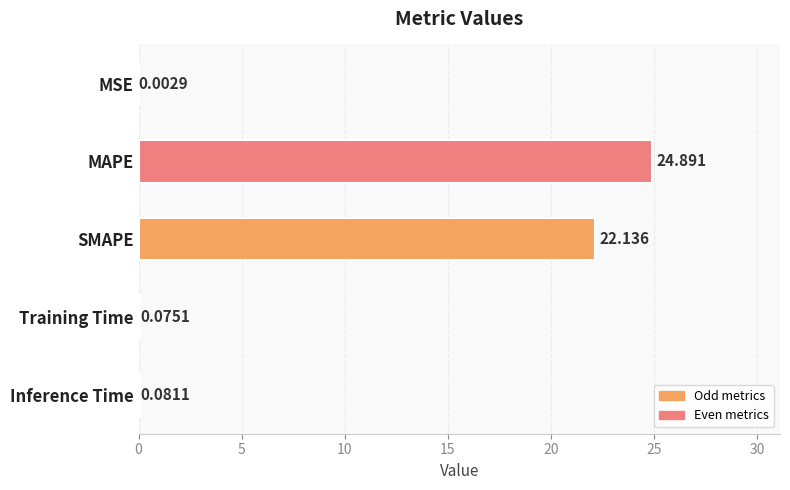

Count the number of data series in this chart.

1